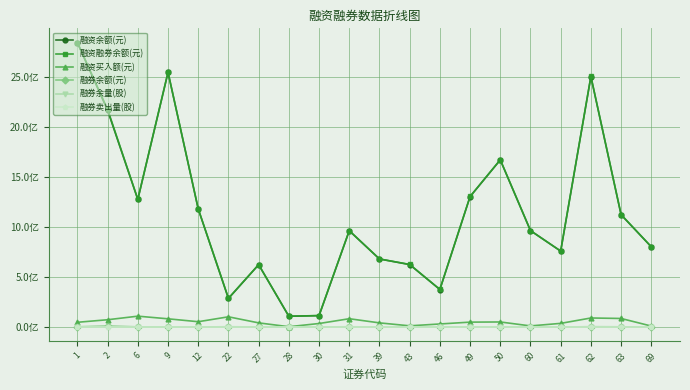

Which category has the highest value across all series?

1